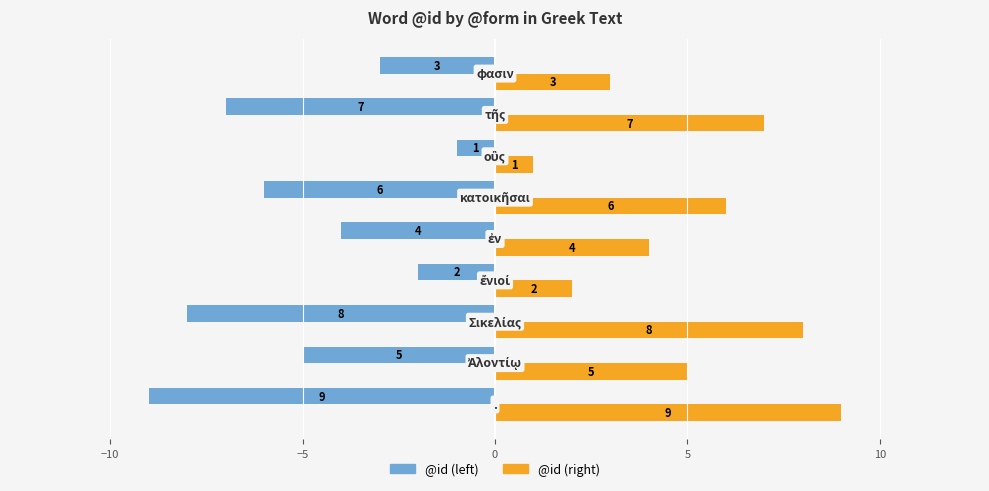

How many @id (right) values are between 3 and 7?

5